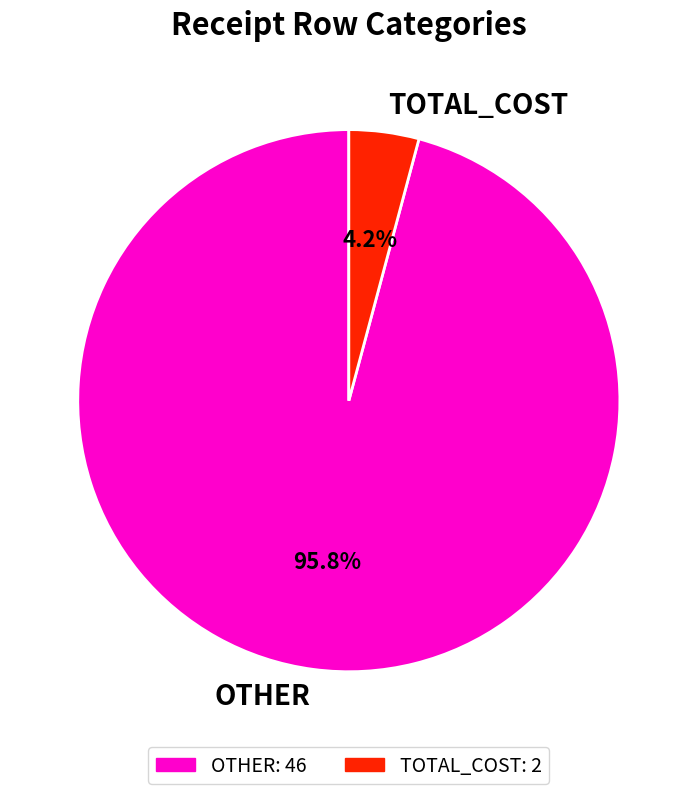

Which category has the smallest portion of the pie?

TOTAL_COST